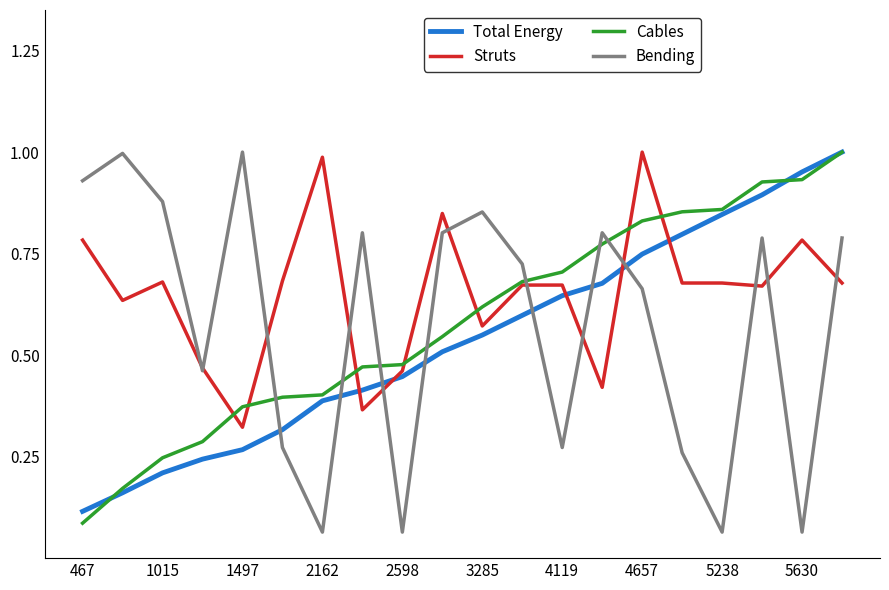

Is this an area chart (filled region under the line)?

No